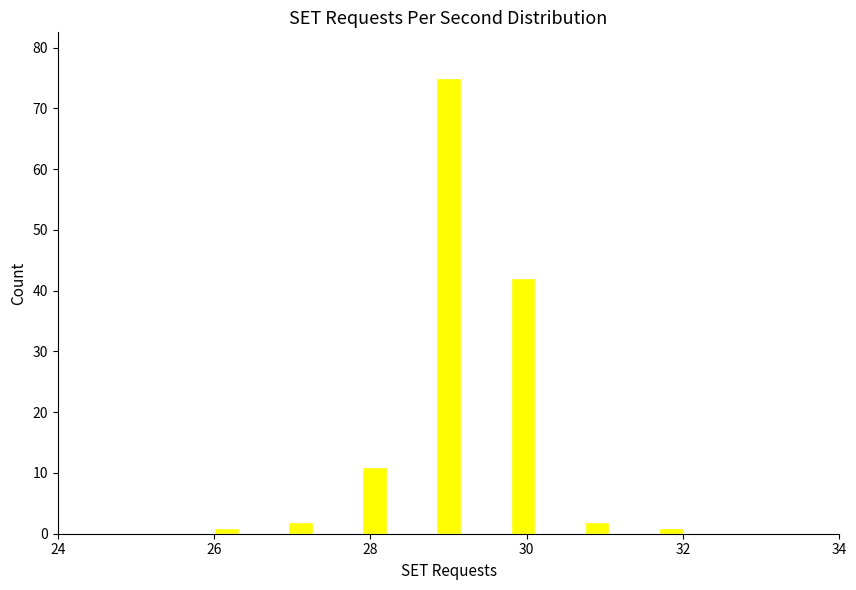

Around what value on the x-axis is the tallest bar? Give the approximate position of its centre, as read against the axis.

29.0